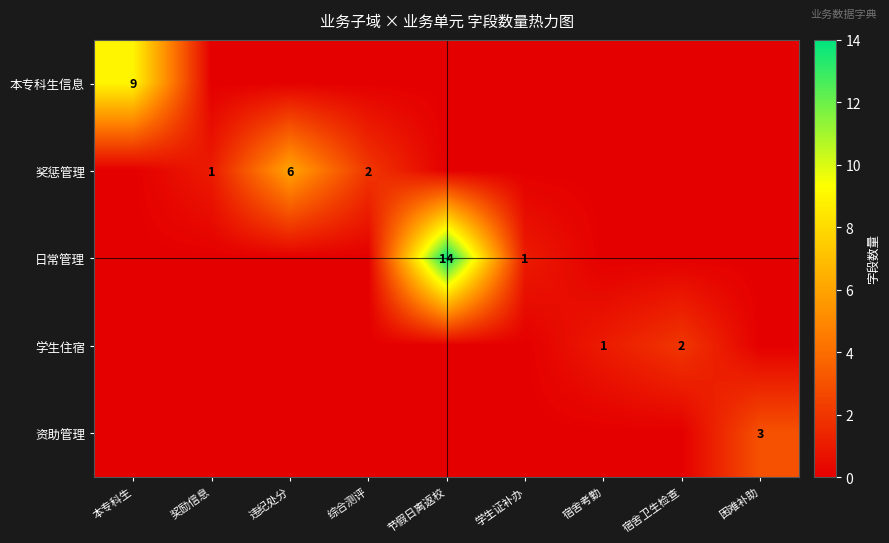

Rank the series by their maximum value, from highest to lowest.

日常管理, 本专科生信息, 奖惩管理, 资助管理, 学生住宿